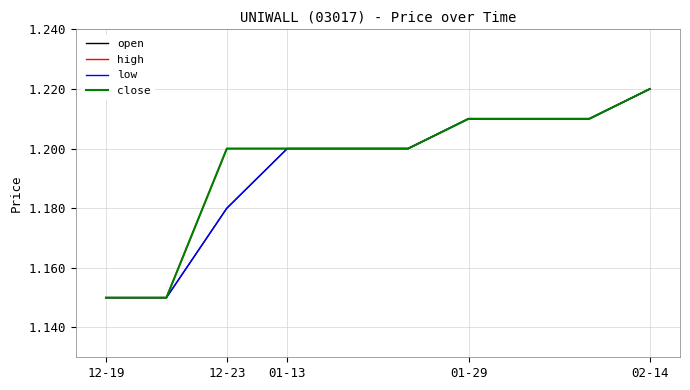

At which category does the chart reach its peak across all series?

02-14